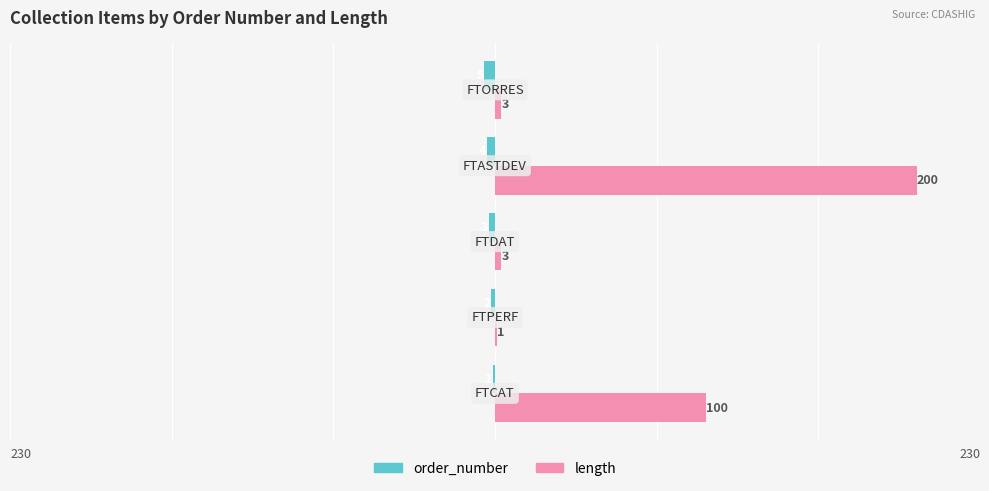

Which series has the largest total across all categories?

length